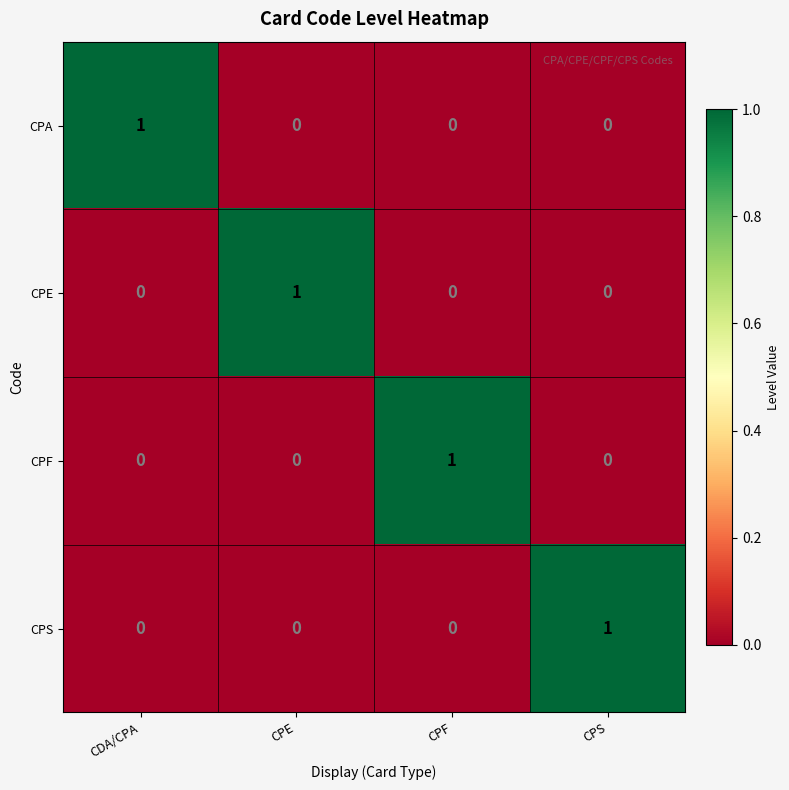

At how many categories does at least one series exceed 0?

4